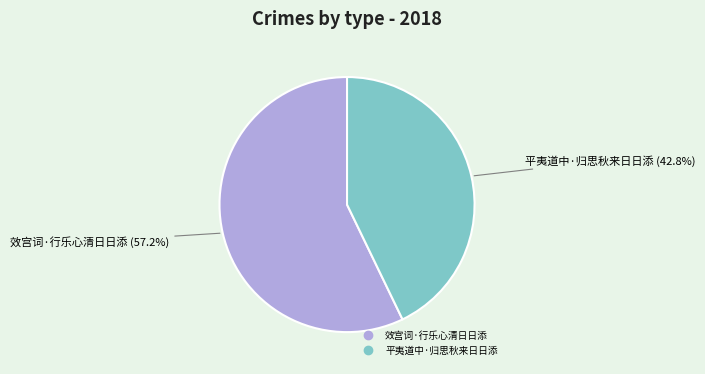

How many slices are in this pie chart?

2